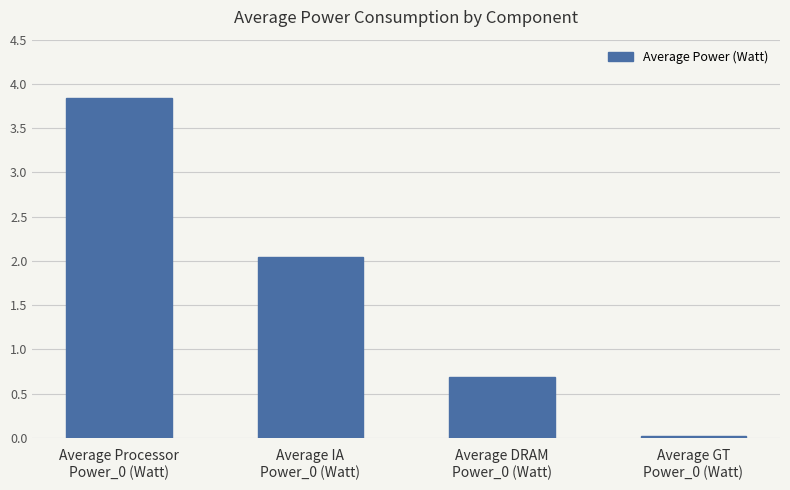

What is the maximum value shown in the chart?

3.8